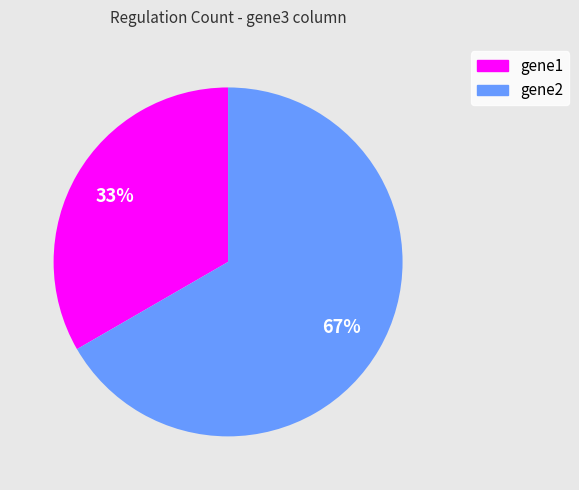

Is there any slice that represents more than half of the pie?

Yes